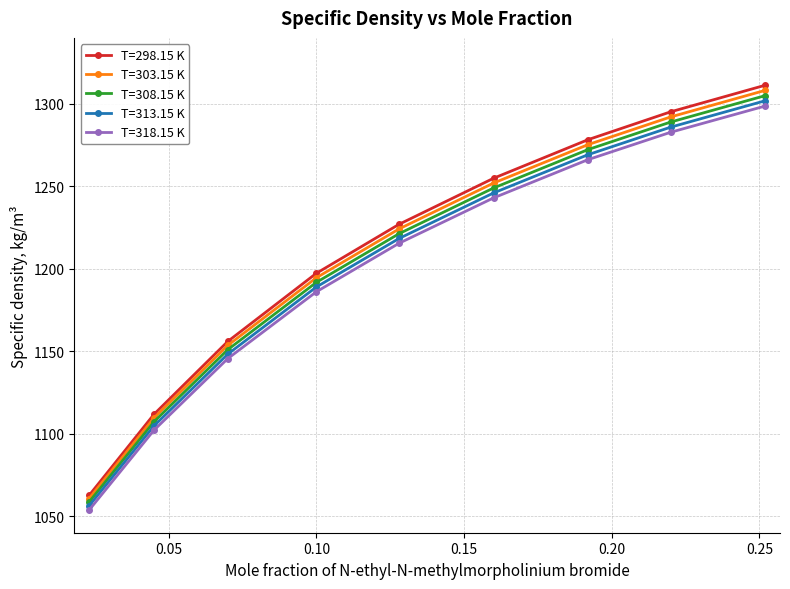

List the series in order of their peak value, highest first.

T=298.15 K, T=303.15 K, T=308.15 K, T=313.15 K, T=318.15 K